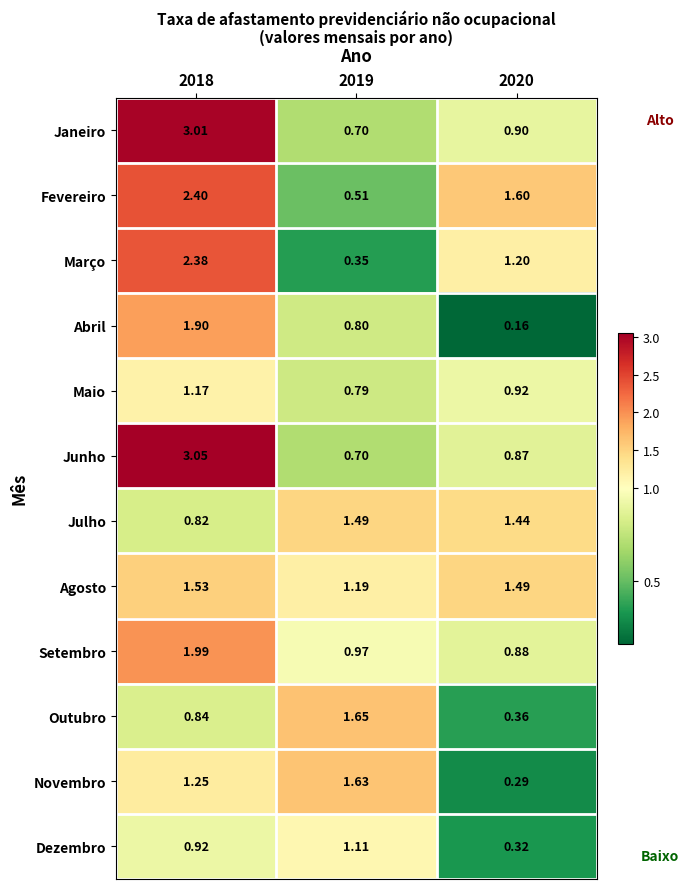

Rank the series by their maximum value, from lowest to highest.

Dezembro, Maio, Julho, Agosto, Novembro, Outubro, Abril, Setembro, Março, Fevereiro, Janeiro, Junho